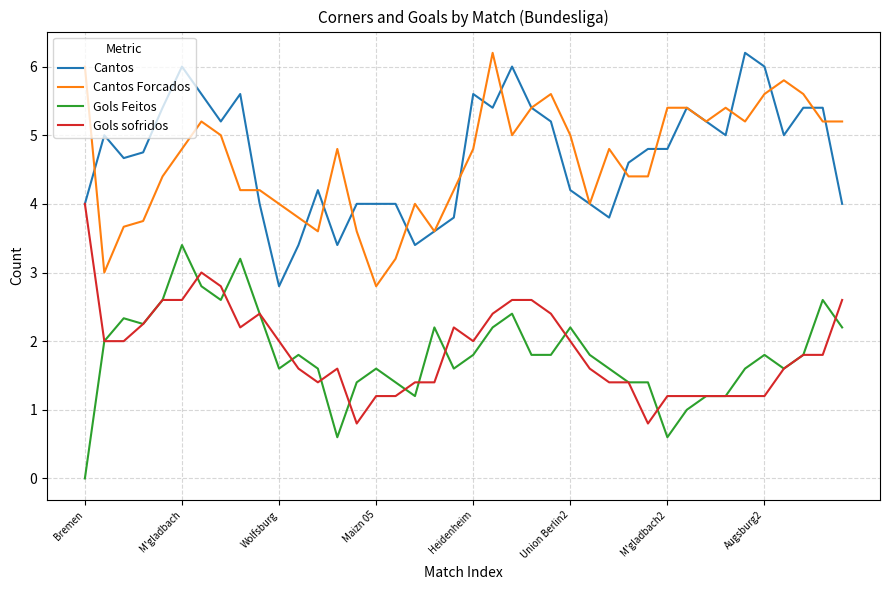

What is the greatest value displayed?

6.2